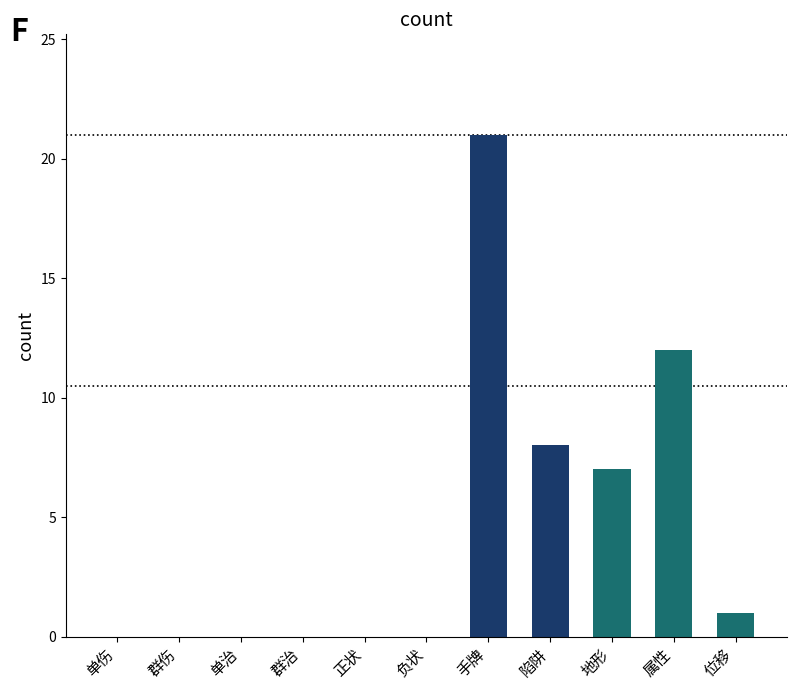

What is the approximate value at 属性, to the nearest 5?

10